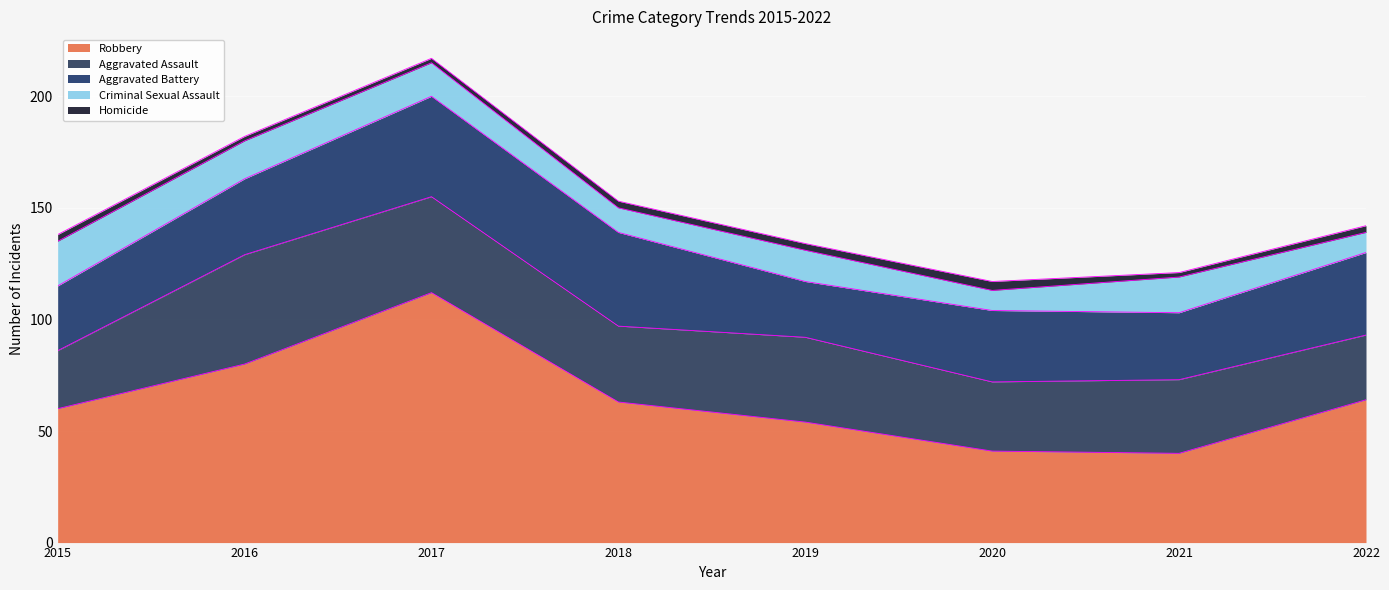

What is the sum of the Homicide values at 2018 and 2022?

6